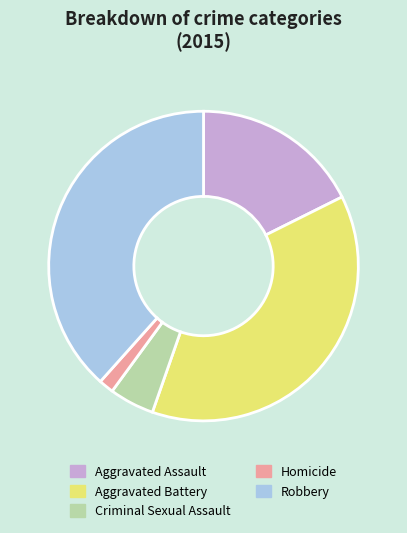

Which category has the smallest portion of the pie?

Homicide